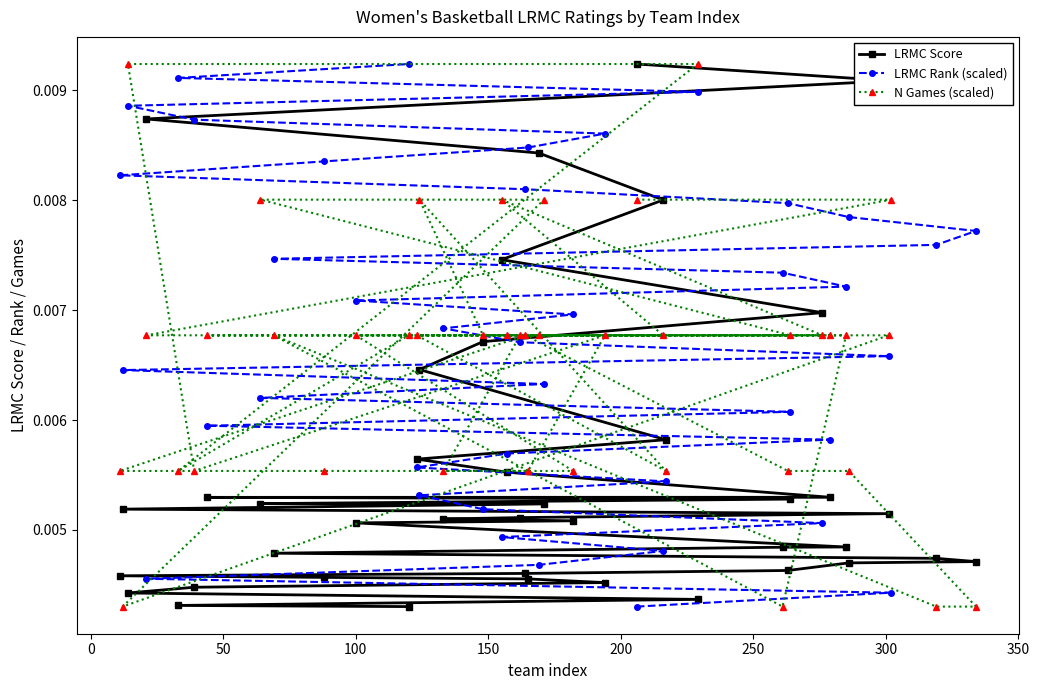

Count the N Games (scaled) values in the range 0 to 1.

40